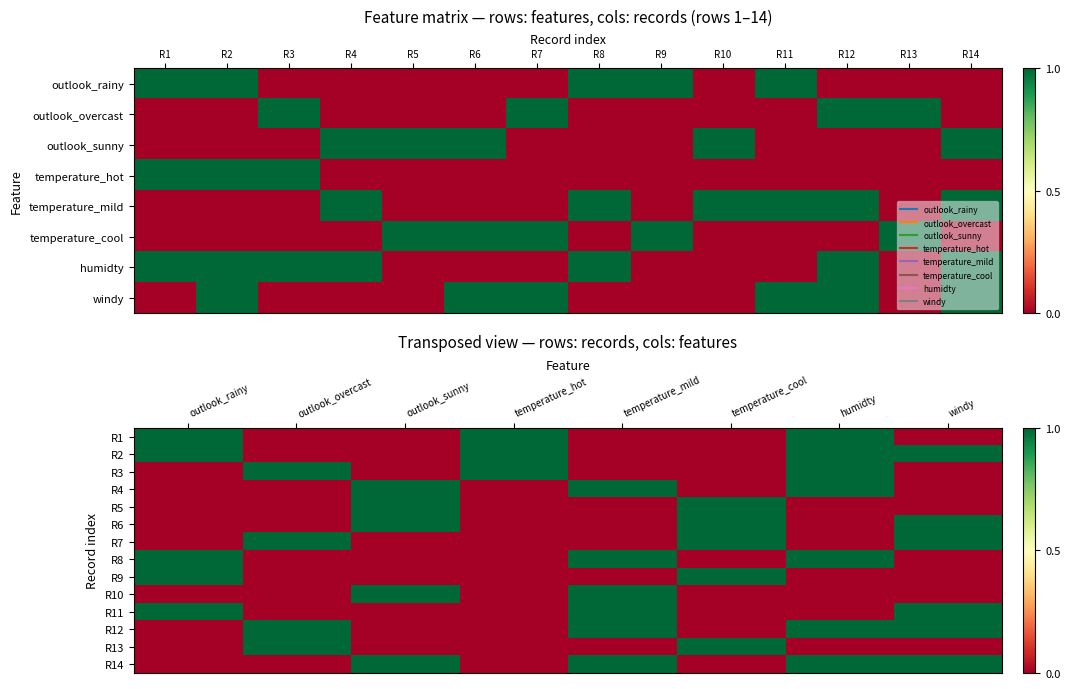

How many data points does each series have?

8